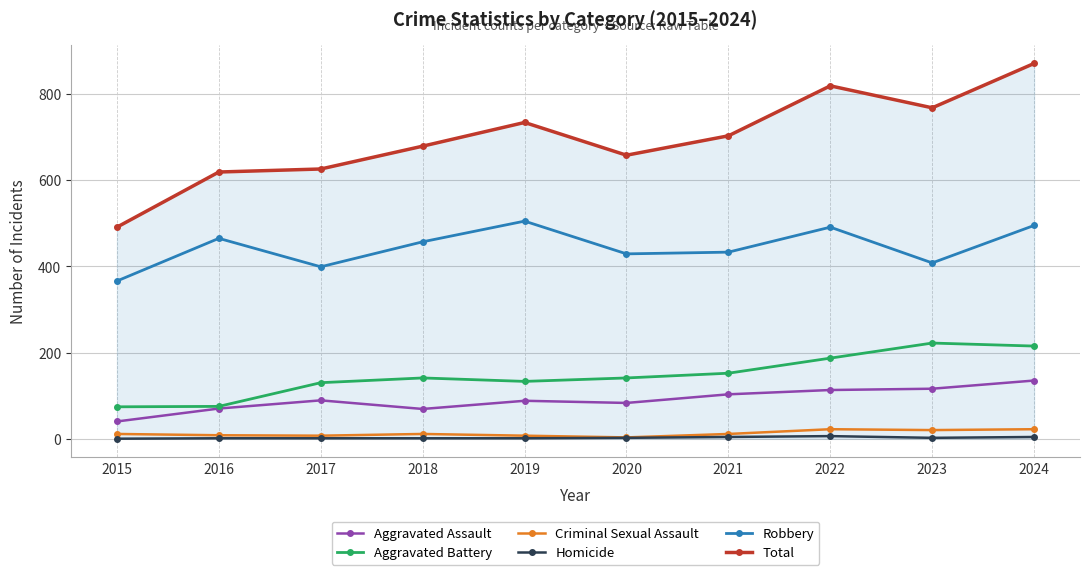

What is the maximum value for Criminal Sexual Assault?

22